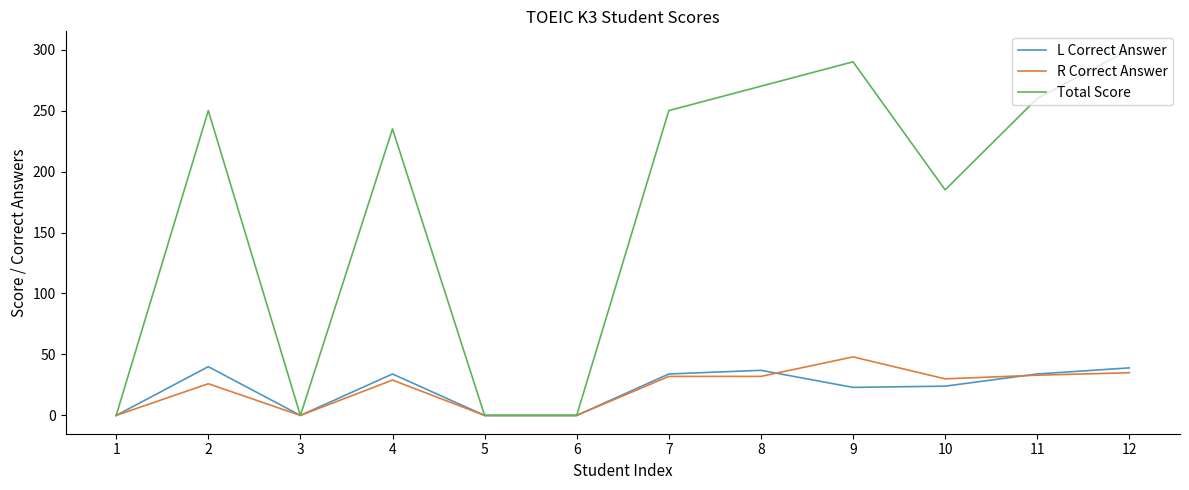

True or false: Total Score has a value of 270 at 8.

True